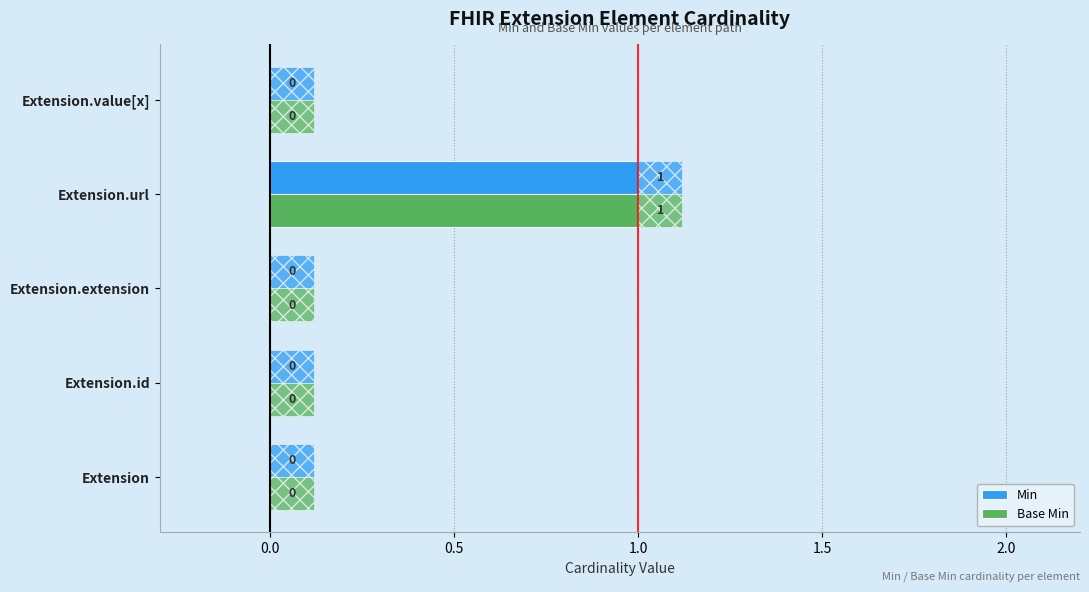

Which label corresponds to the largest value in the chart?

Extension.url